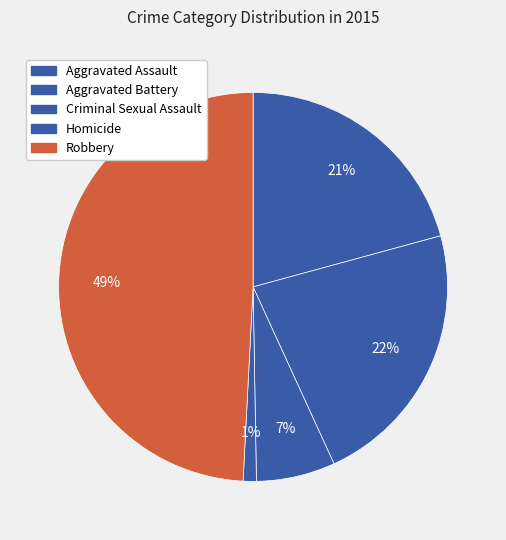

What is the ratio of the value at Robbery to the value at Homicide?

45.0